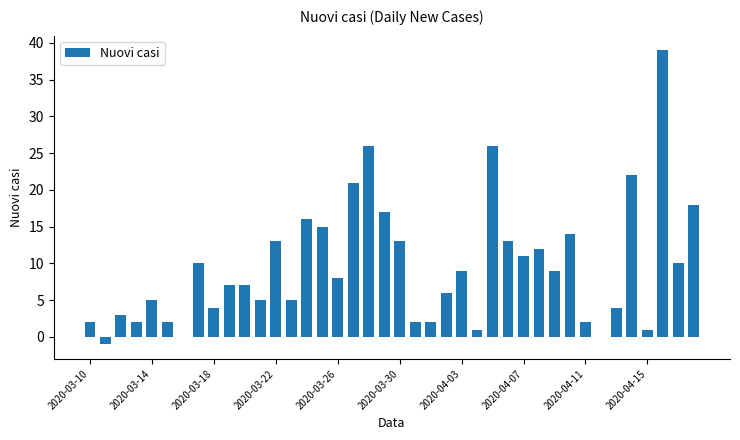

Reading left to right, list all the values displayed in this chart.

2	-1	3	2	5	2	0	10	4	7	7	5	13	5	16	15	8	21	26	17	13	2	2	6	9	1	26	13	11	12	9	14	2	0	4	22	1	39	10	18